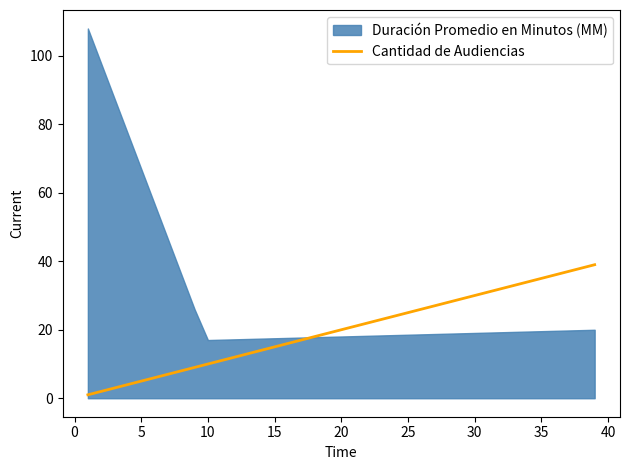

What position from the left is 5?

3